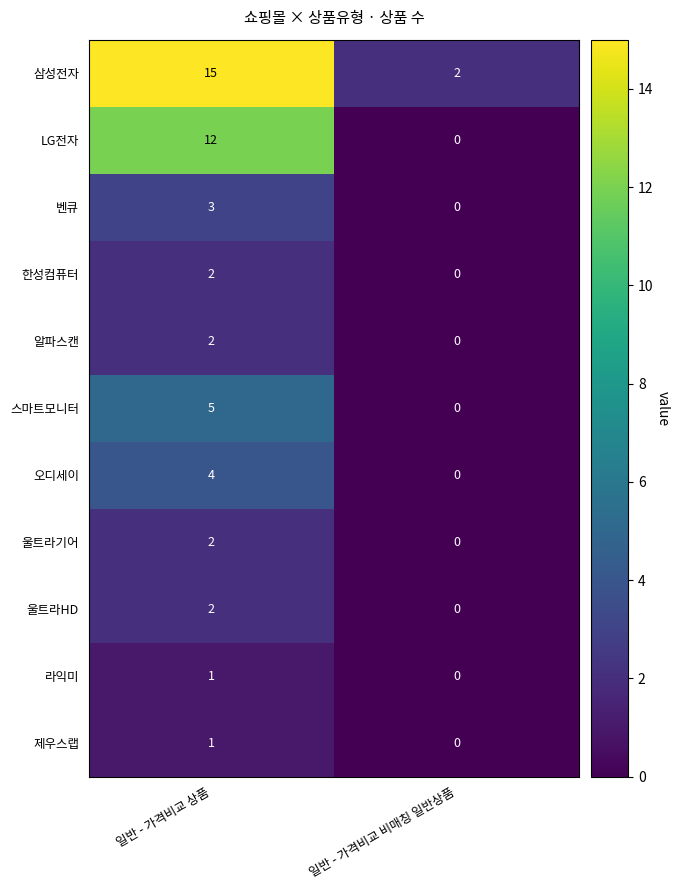

Reading left to right, list all the values displayed in this chart.

삼성전자: 일반 - 가격비교 상품=15	일반 - 가격비교 비매칭 일반상품=2
LG전자: 일반 - 가격비교 상품=12	일반 - 가격비교 비매칭 일반상품=0
벤큐: 일반 - 가격비교 상품=3	일반 - 가격비교 비매칭 일반상품=0
한성컴퓨터: 일반 - 가격비교 상품=2	일반 - 가격비교 비매칭 일반상품=0
알파스캔: 일반 - 가격비교 상품=2	일반 - 가격비교 비매칭 일반상품=0
스마트모니터: 일반 - 가격비교 상품=5	일반 - 가격비교 비매칭 일반상품=0
오디세이: 일반 - 가격비교 상품=4	일반 - 가격비교 비매칭 일반상품=0
울트라기어: 일반 - 가격비교 상품=2	일반 - 가격비교 비매칭 일반상품=0
울트라HD: 일반 - 가격비교 상품=2	일반 - 가격비교 비매칭 일반상품=0
라익미: 일반 - 가격비교 상품=1	일반 - 가격비교 비매칭 일반상품=0
제우스랩: 일반 - 가격비교 상품=1	일반 - 가격비교 비매칭 일반상품=0